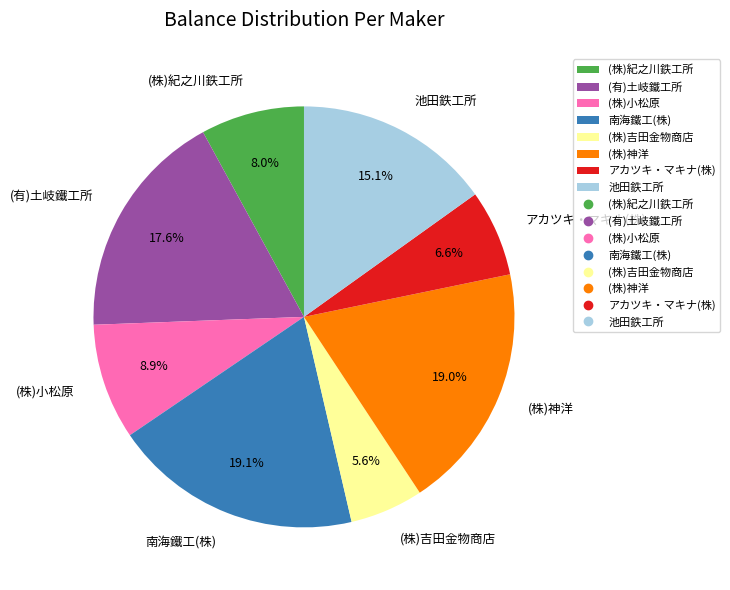

What percentage is the (株)小松原 slice, to the nearest percent?

9%